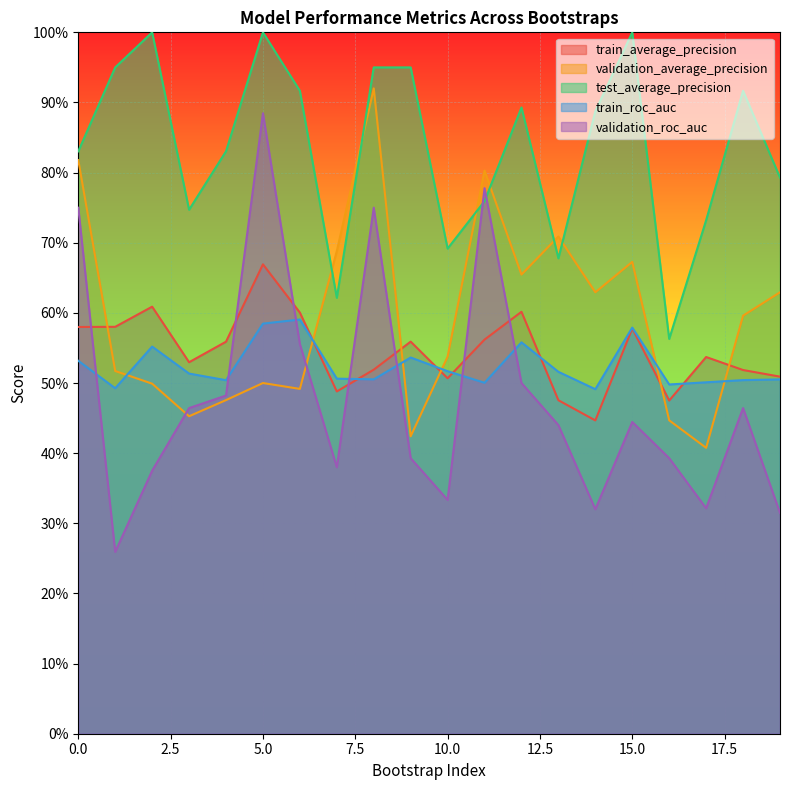

How many interior local peaks does the validation_average_precision series have?

5